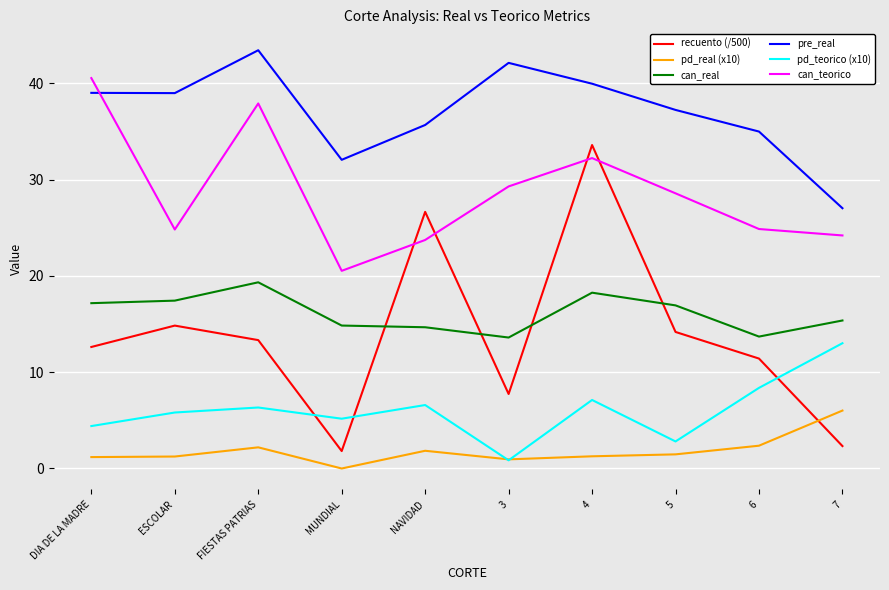

The value of recuento (/500) at 6 is 11.4. True or false?

True